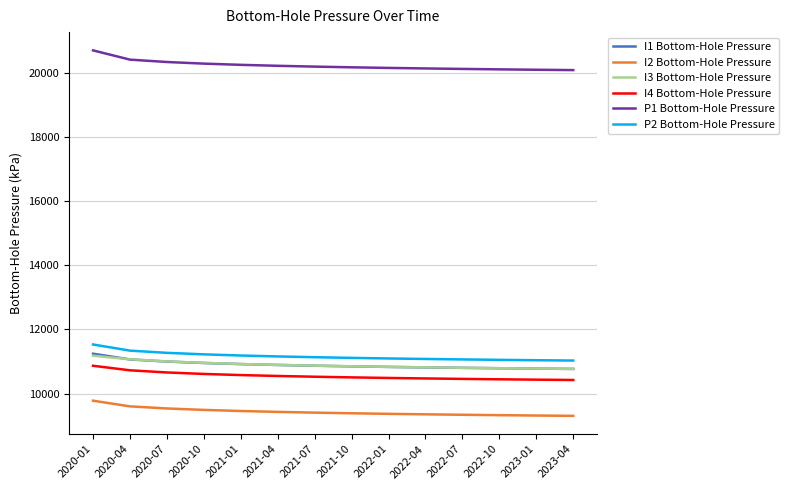

What is the difference between the highest and lowest values at 2022-01?

10786.2